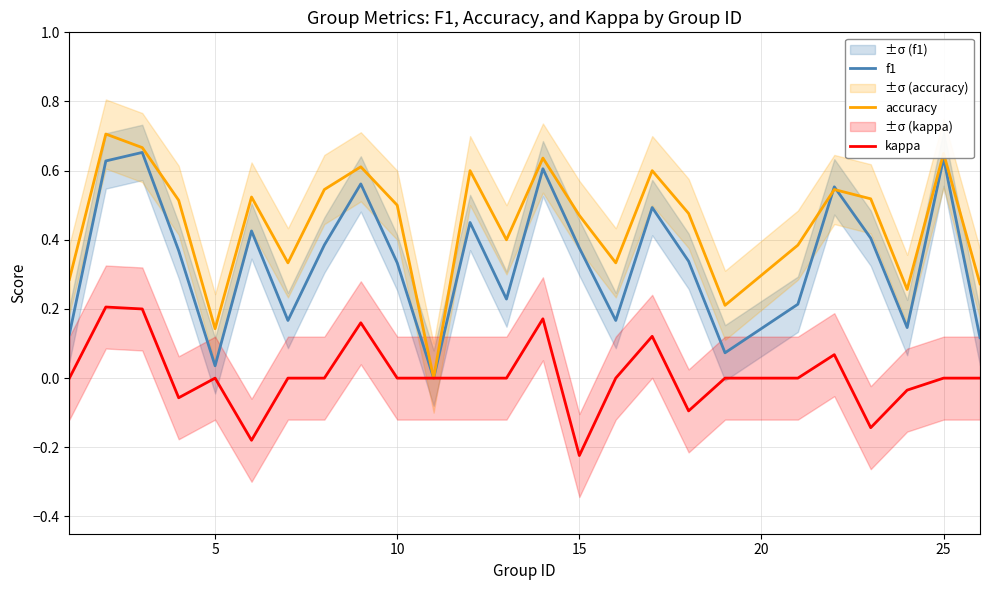

How many series are shown in this chart?

3